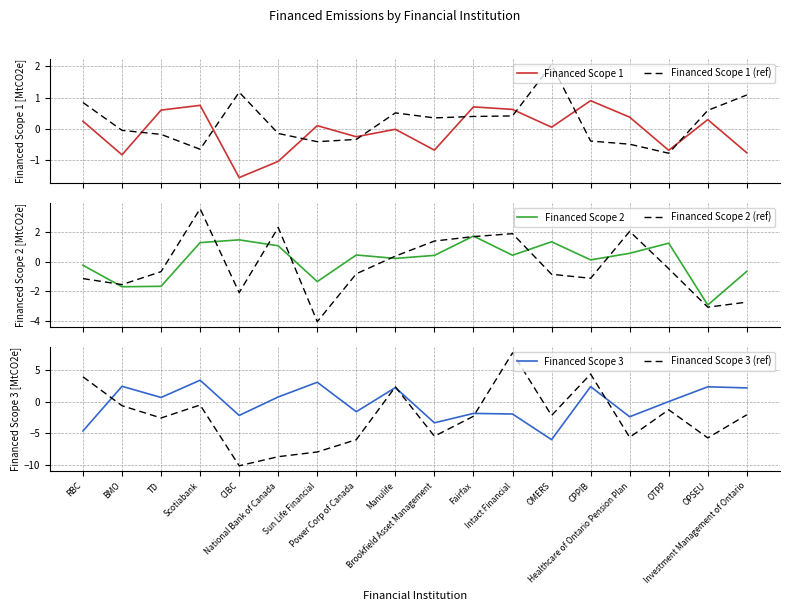

Between which two adjacent categories do Financed Scope 2 and Financed Scope 3 (ref) first intersect?

BMO and TD